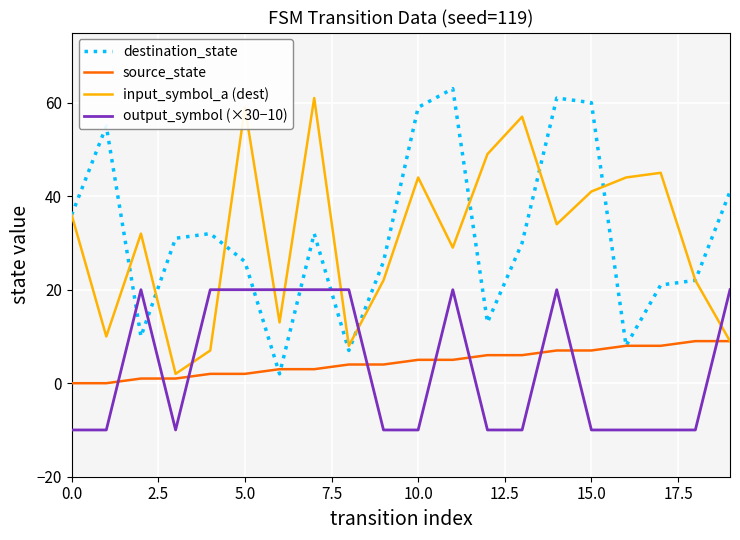

What are all the series names shown in the legend?

destination_state, source_state, input_symbol_a (dest), output_symbol (×30−10)